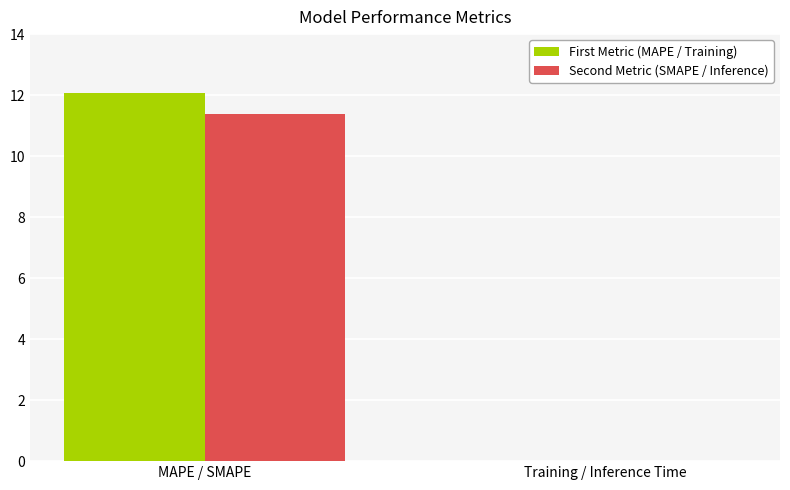

How many data points does each series have?

2